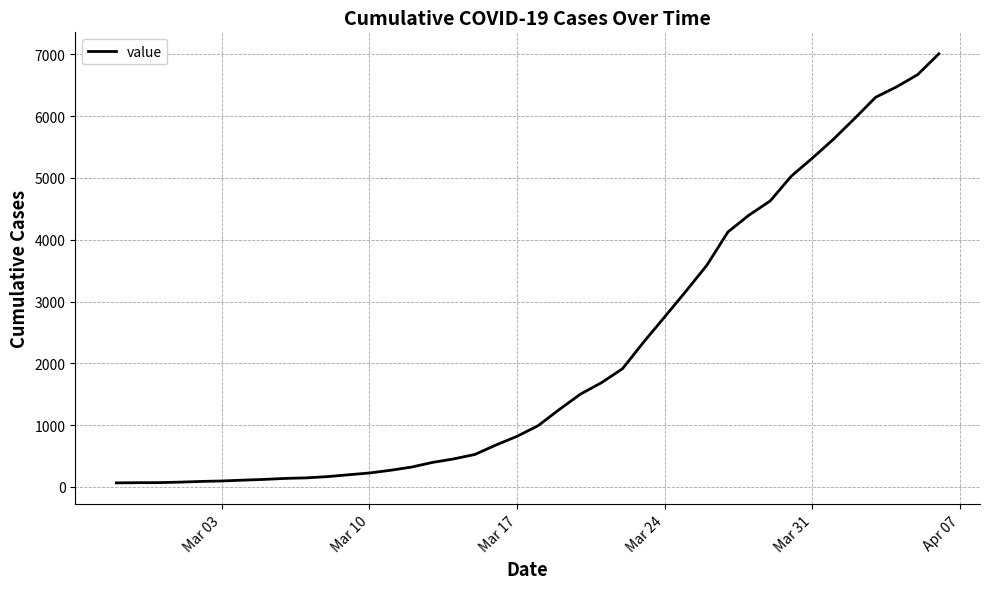

What is the average value?

2144